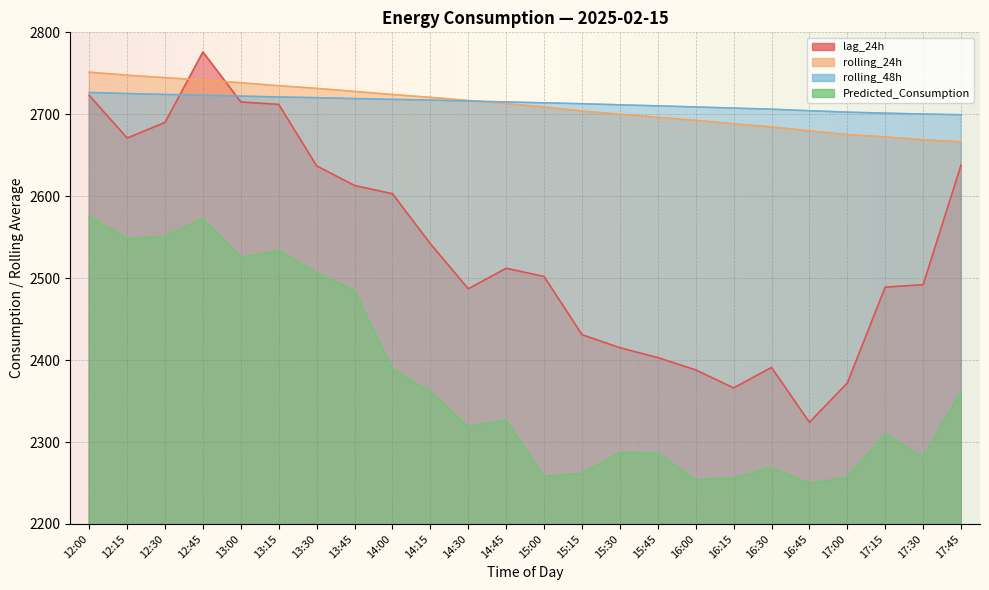

What position from the right is 13:00?

20